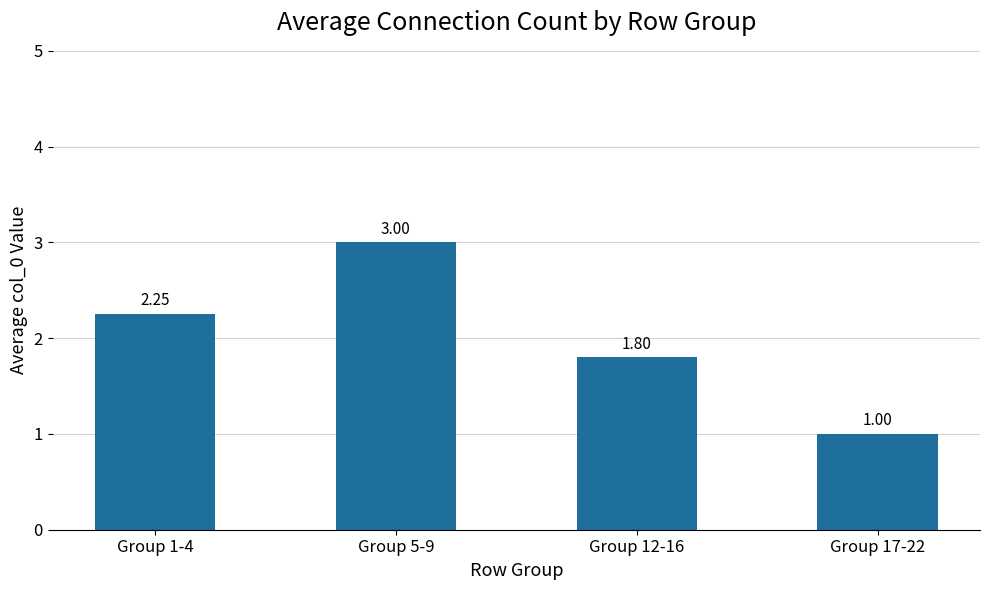

How many bars are there in total?

4